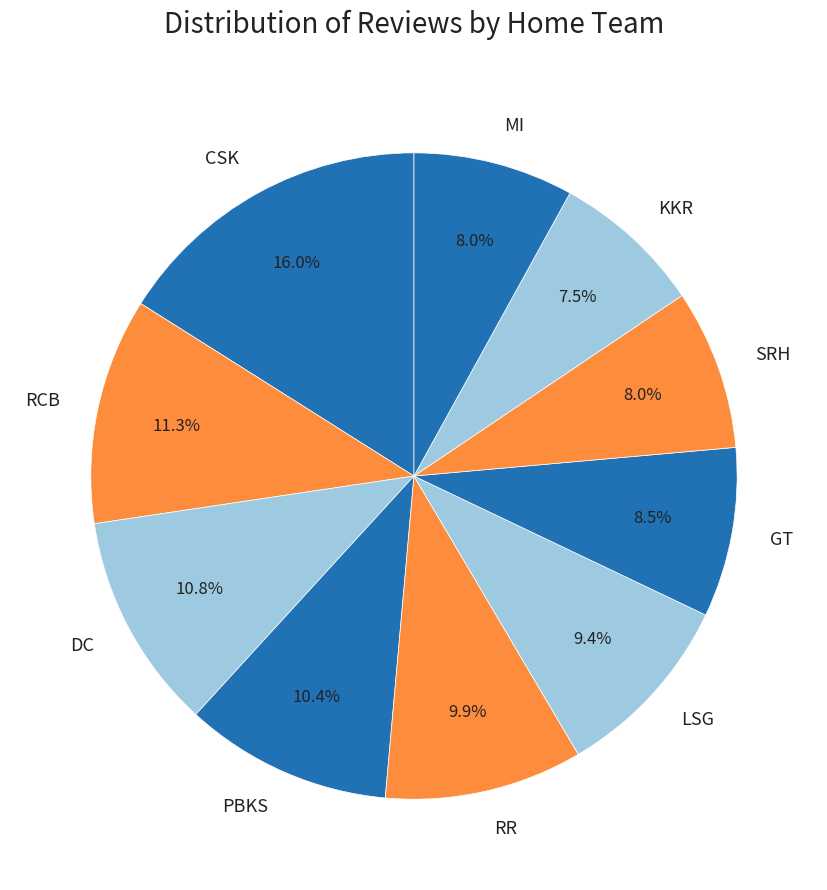

Which has a higher value, LSG or PBKS?

PBKS